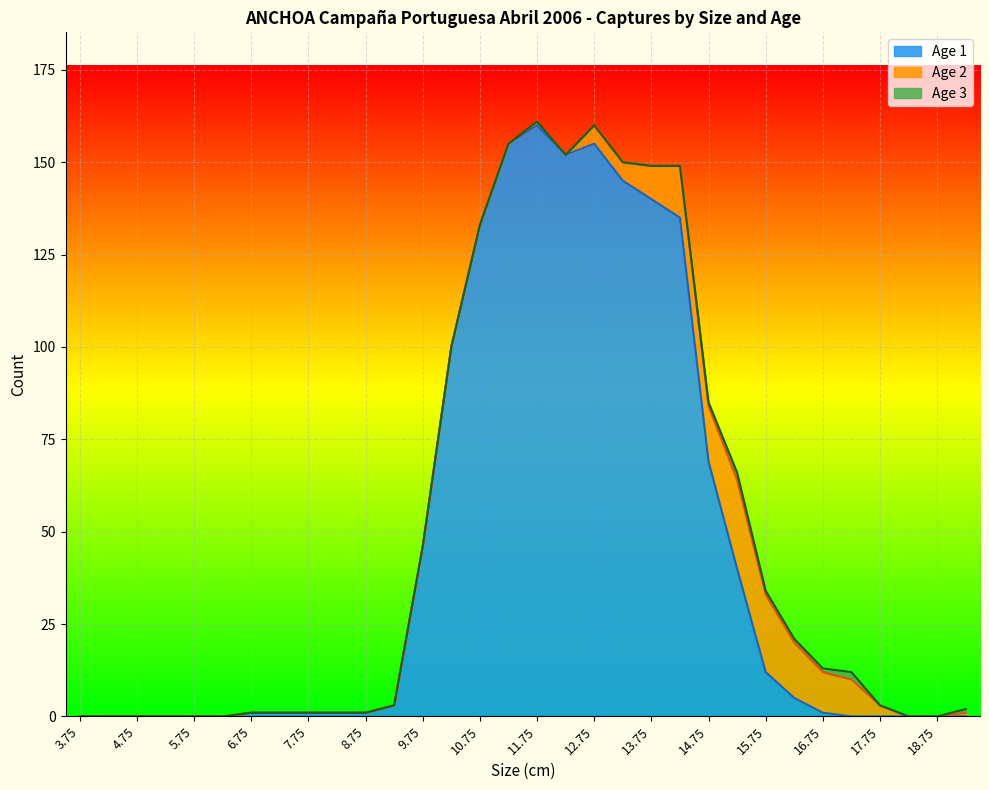

True or false: Age 1 and Age 3 cross at least once.

False